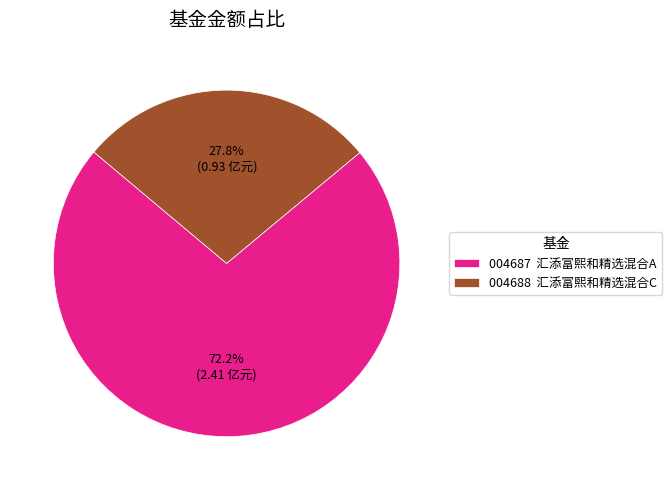

Is there any slice that represents more than half of the pie?

Yes